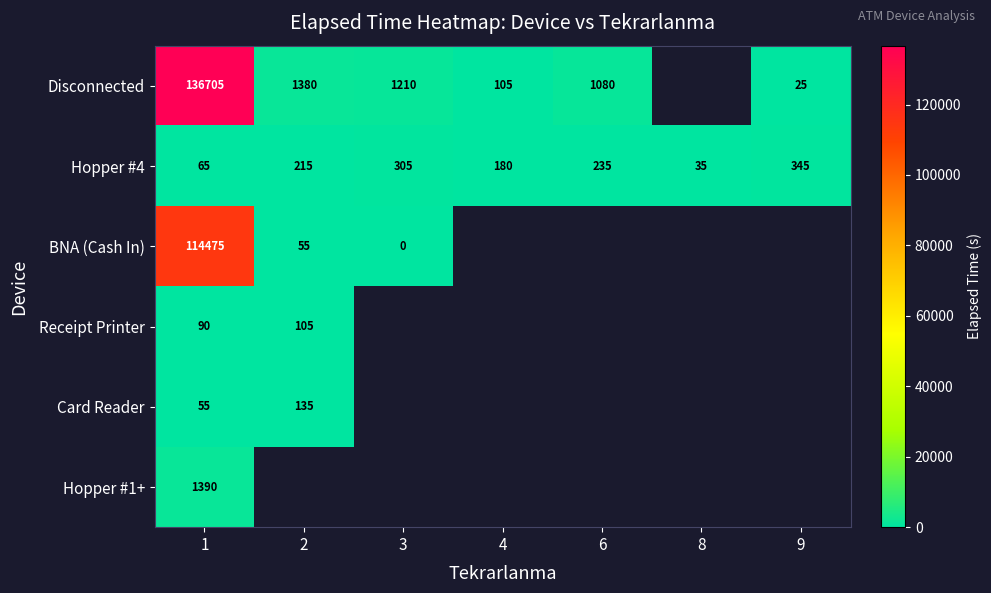

Count the number of categories in the chart.

7